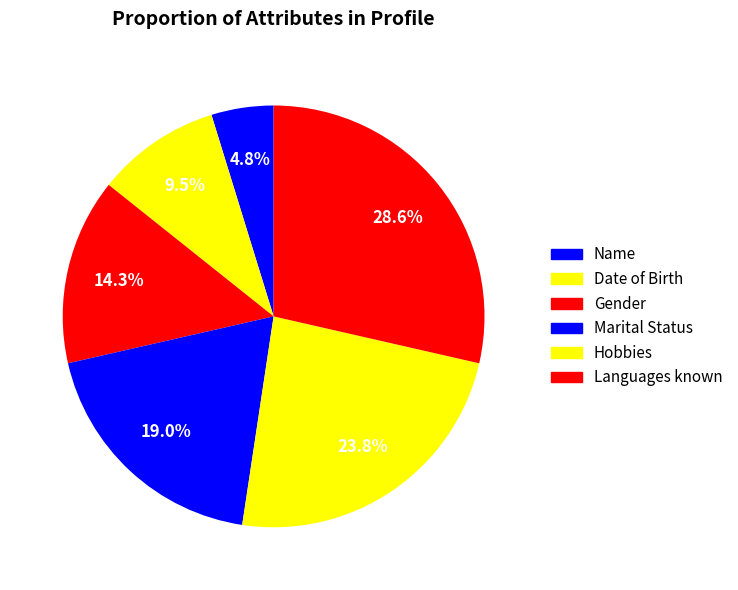

What portion of the pie excludes Date of Birth?

90.5%